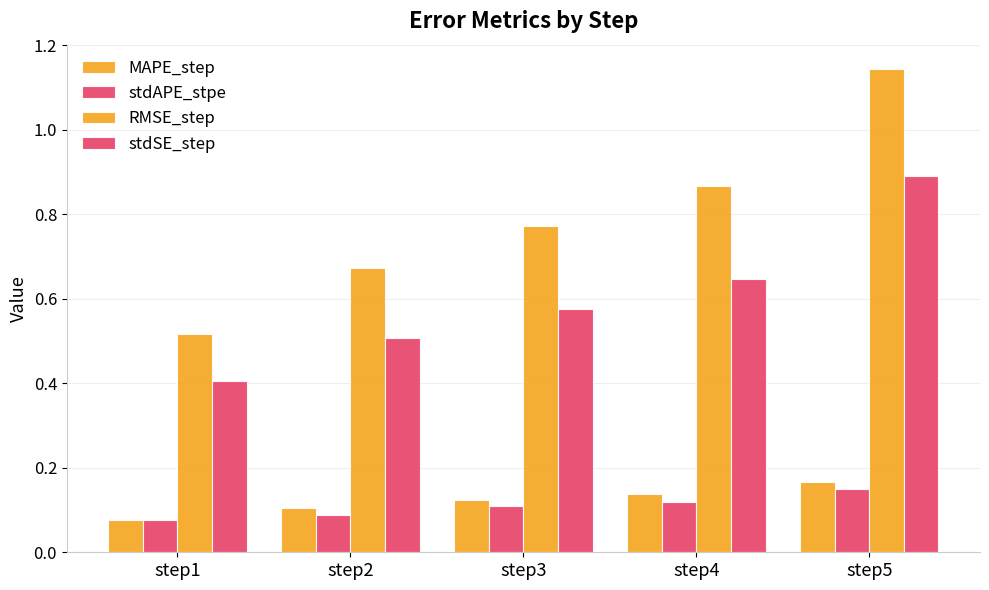

How many bars are there in total?

20